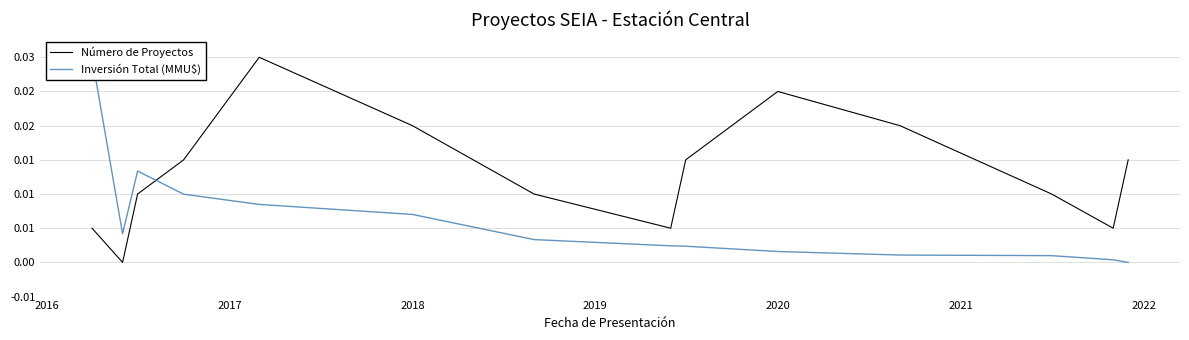

List the series in order of their peak value, highest first.

Inversión Total (MMU$), Número de Proyectos